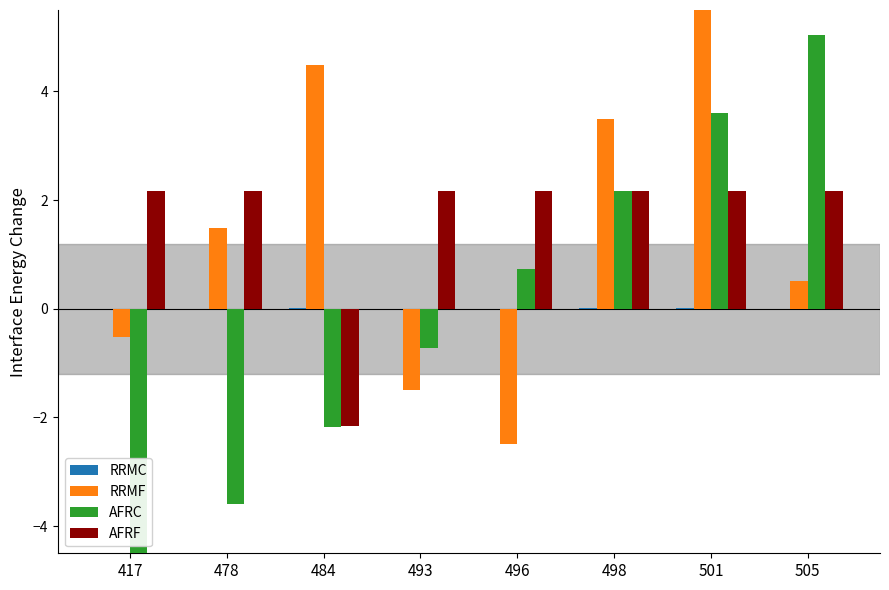

How many bars are there in each group?

4